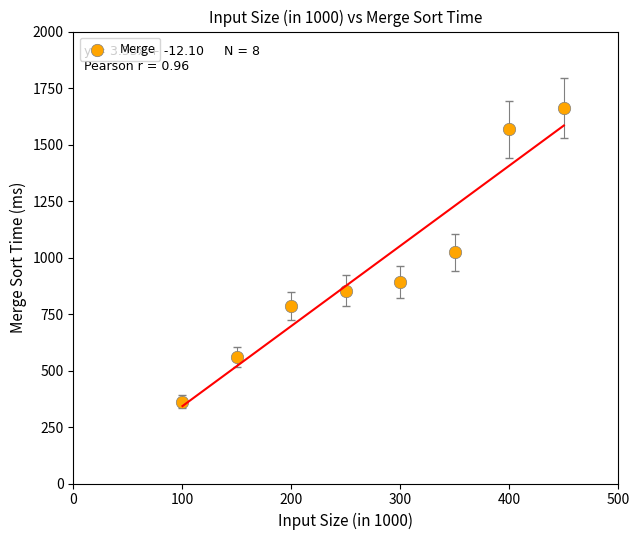

What is the range of X values (max minus min)?

350